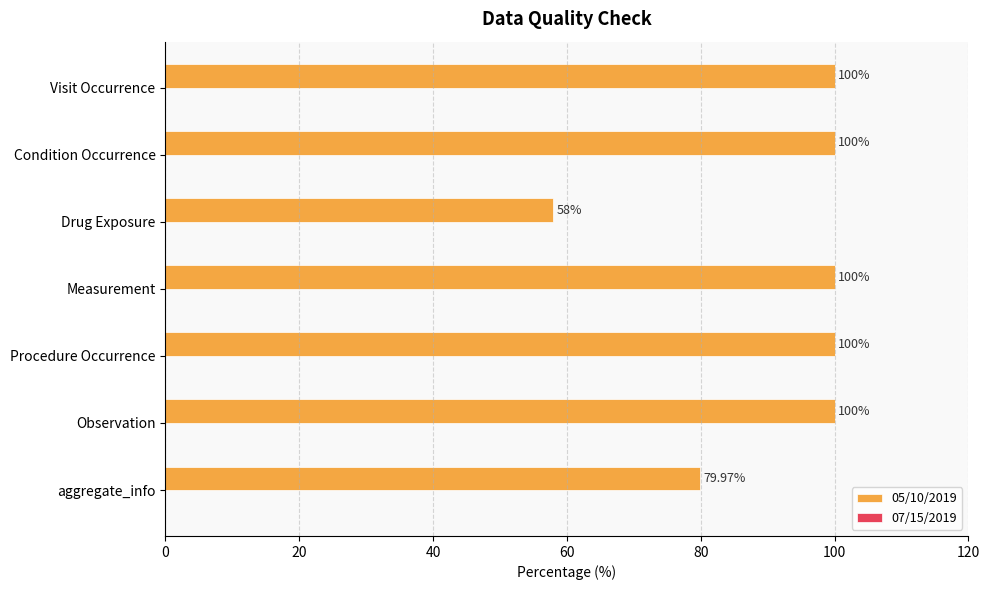

At which category does the chart reach its minimum across all series?

Drug Exposure